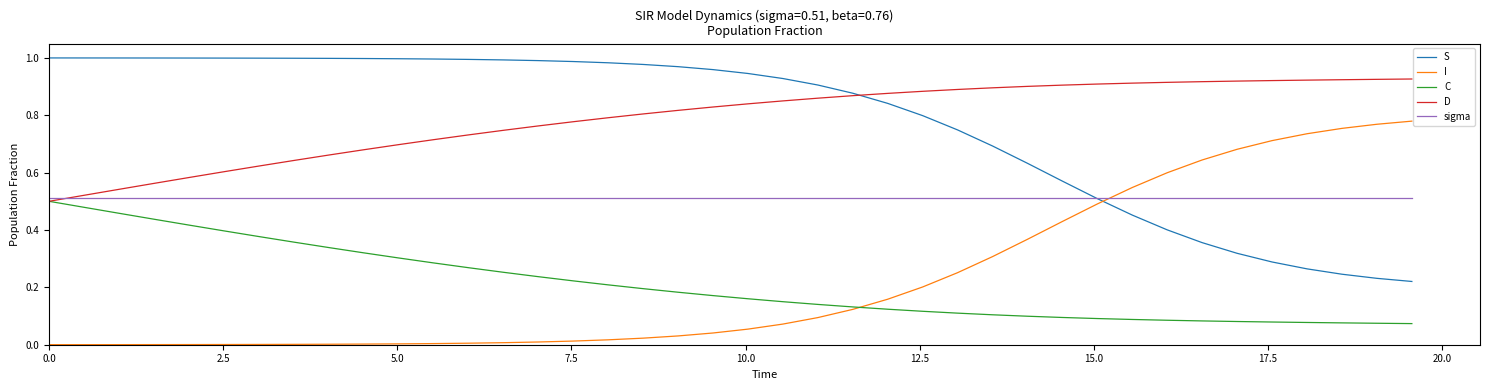

How many intersections are there between C and I?

1